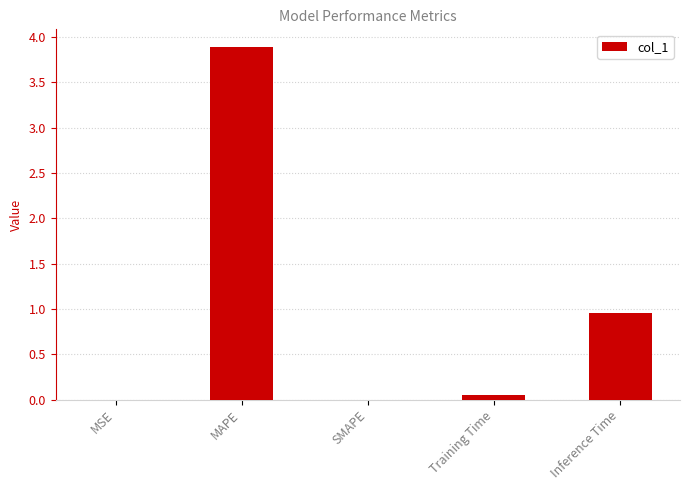

How many data points does each series have?

5